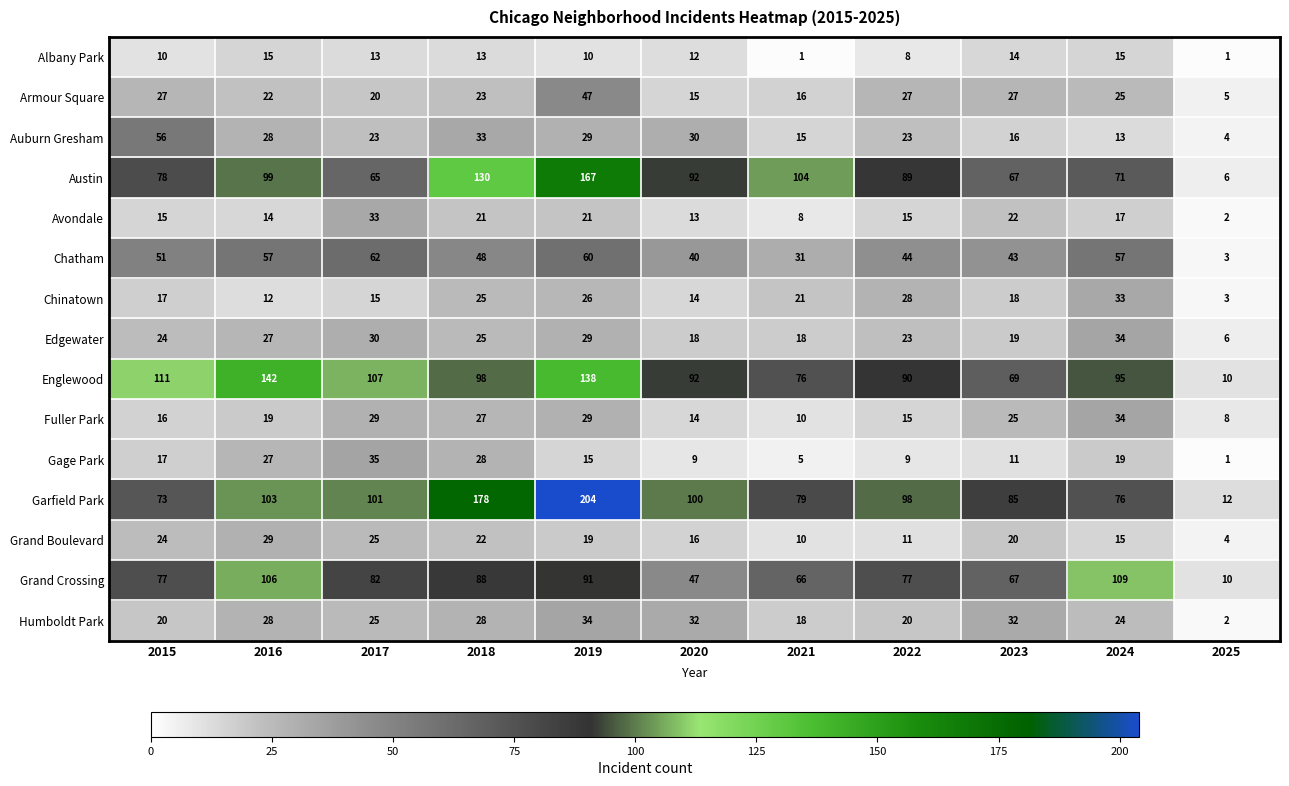

Between 2021 and 2024, which series saw the biggest shift?

Grand Crossing